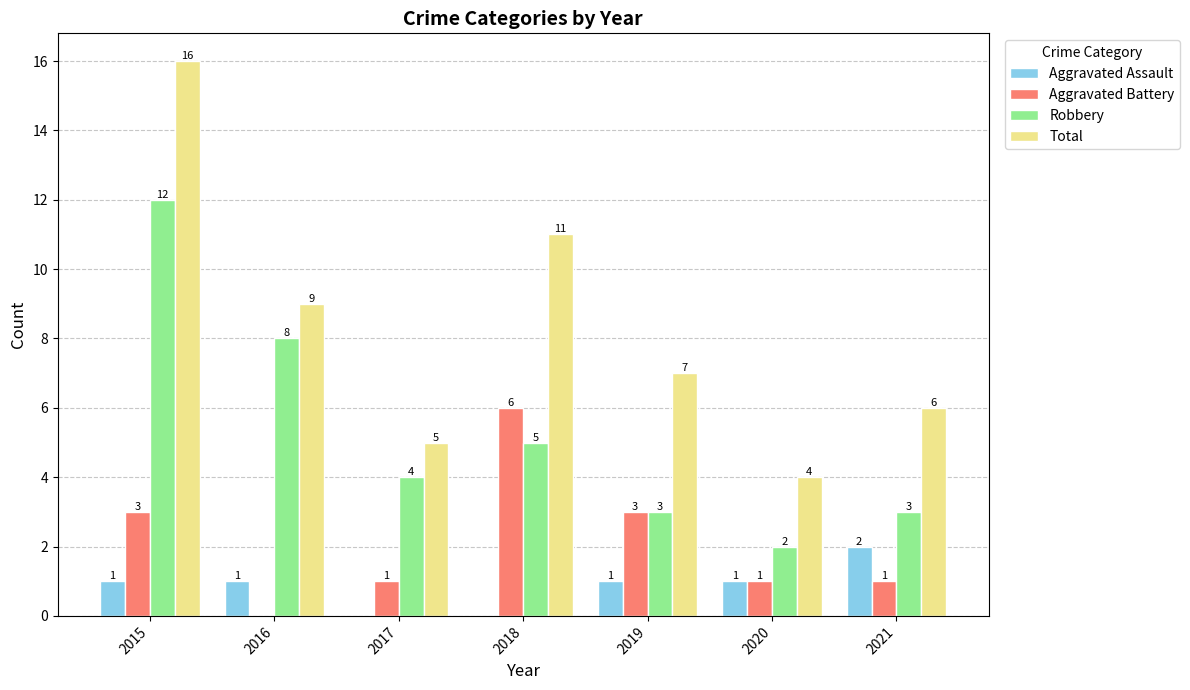

How many groups of bars are there?

7